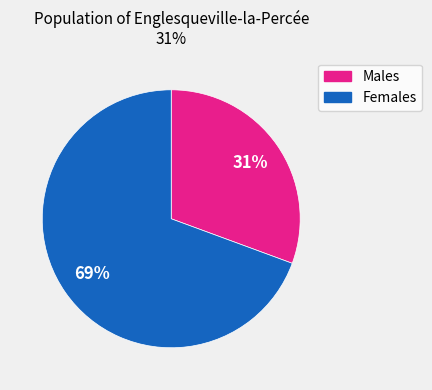

To the nearest percent, what is the average slice percentage?

50%